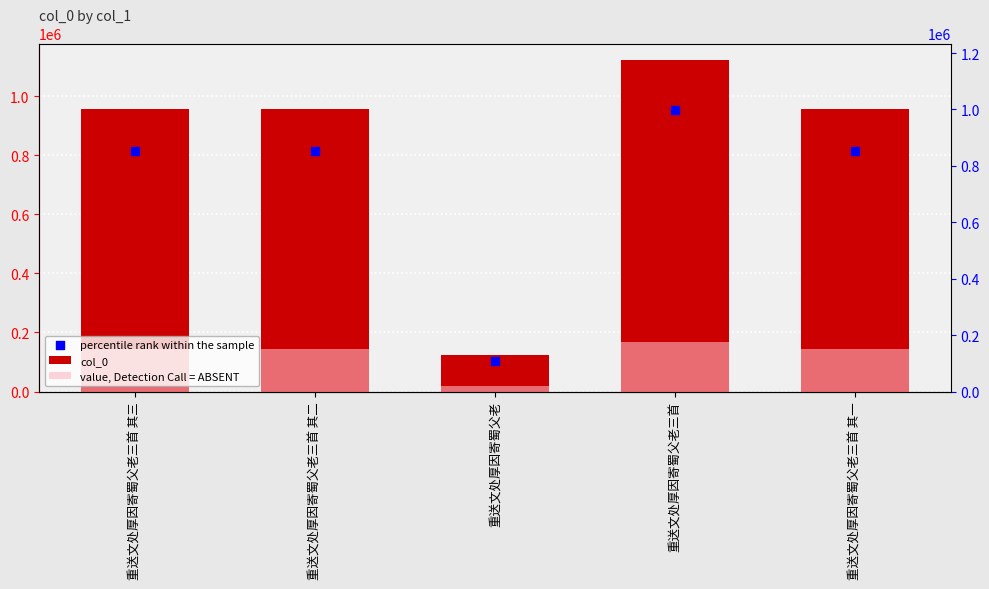

Which series reaches the maximum Y coordinate?

col_0